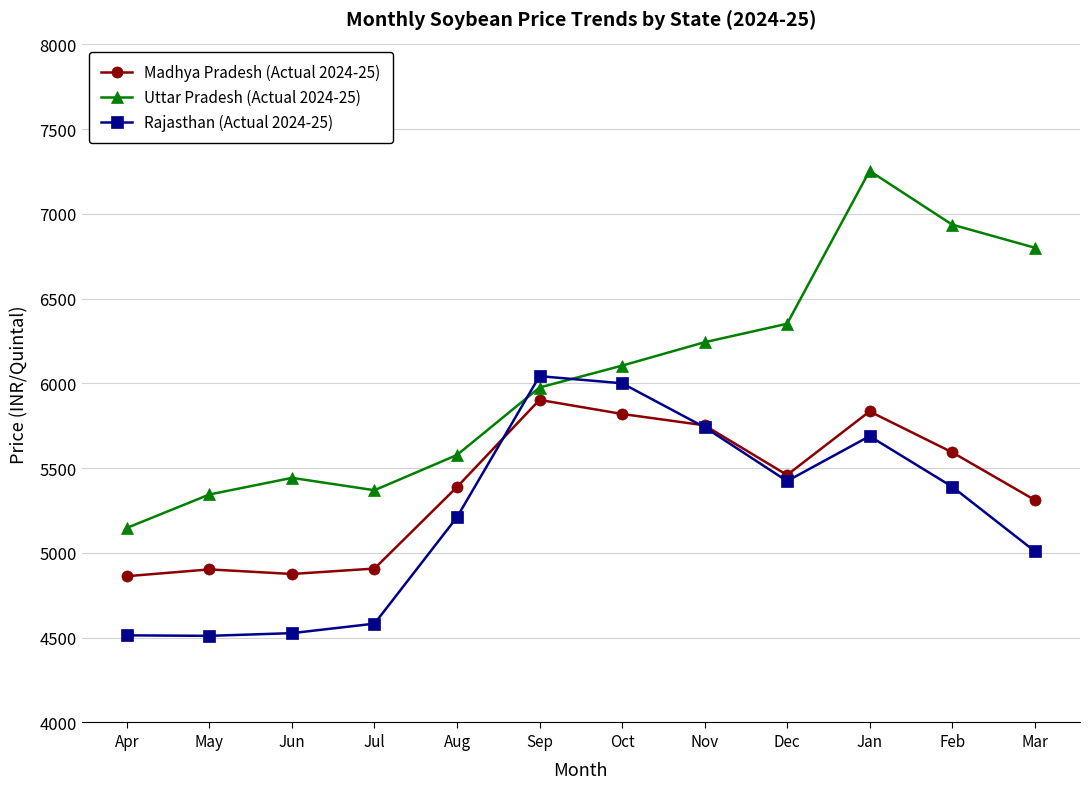

What is the difference between the maximum and minimum values in the Uttar Pradesh (Actual 2024-25) series?

2106